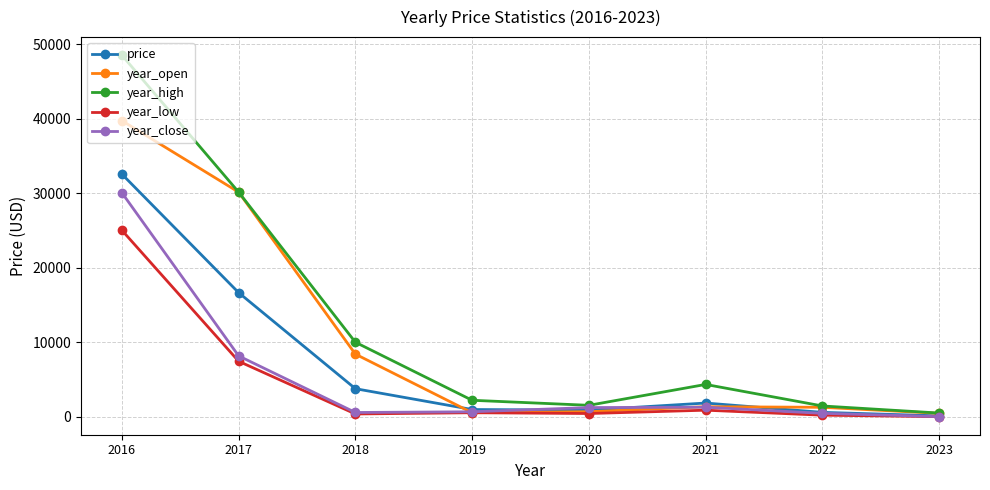

Which series changed the most between 2021 and 2023?

year_high